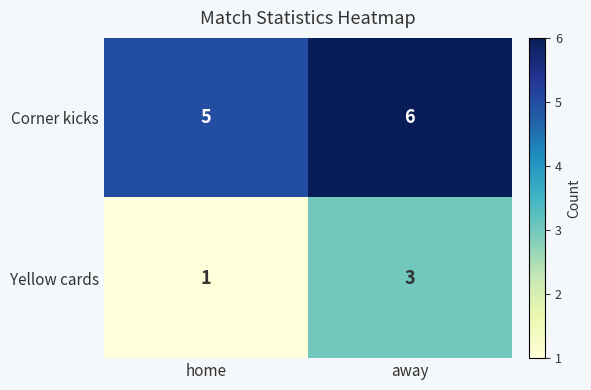

How many series are shown in this chart?

2